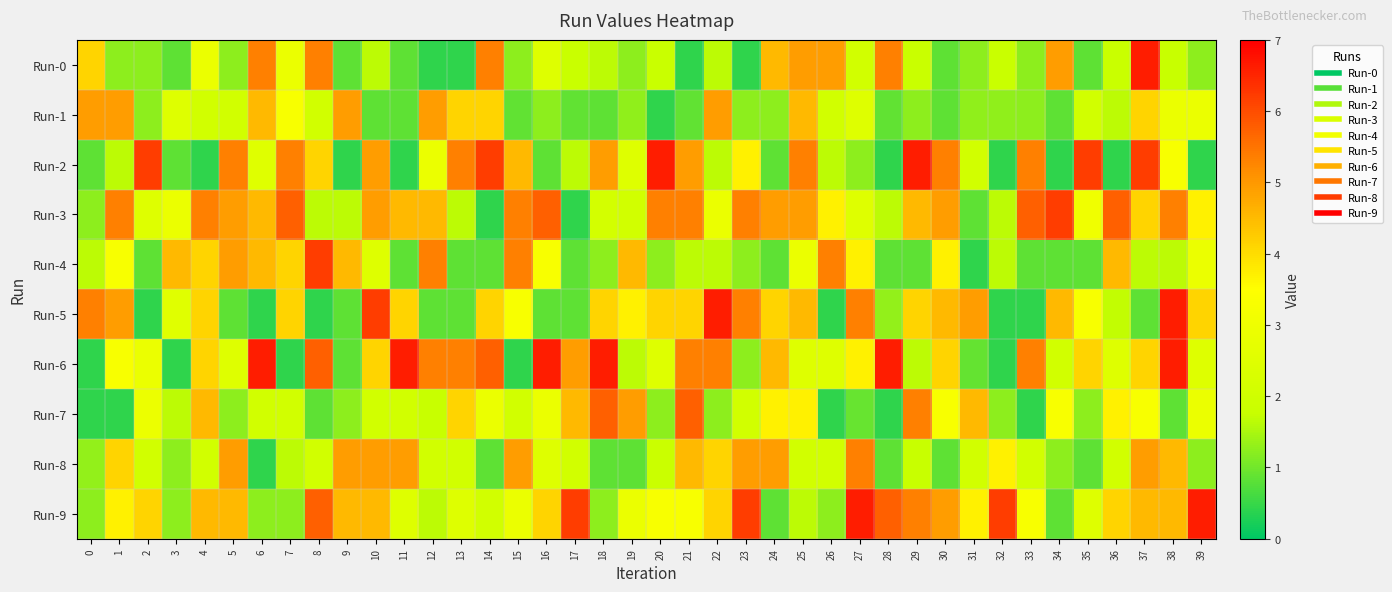

How many categories are shown in the chart?

40